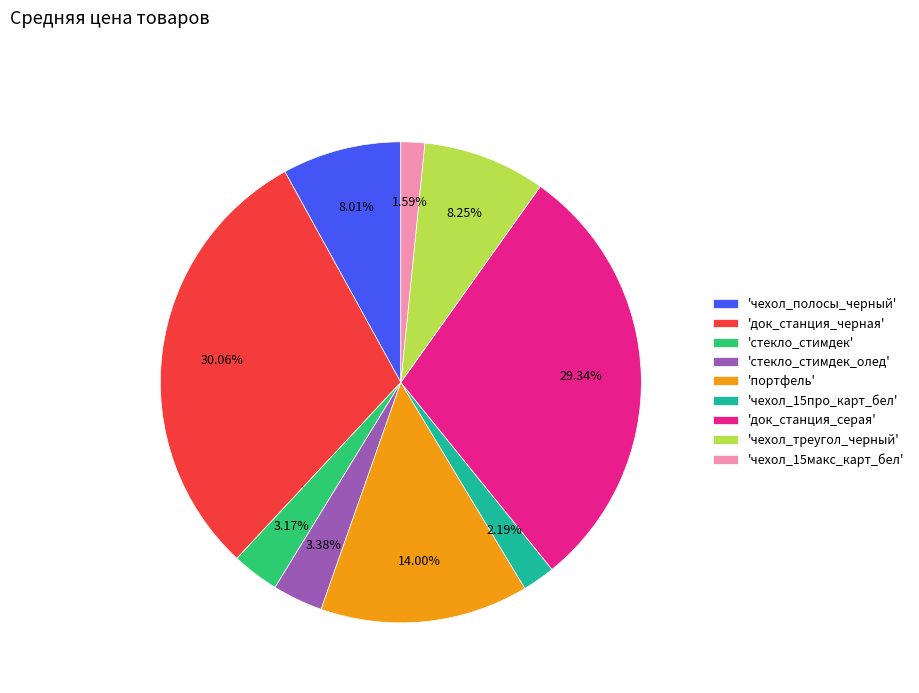

Is the sum of 'док_станция_серая' and 'чехол_полосы_черный' greater than half?

No